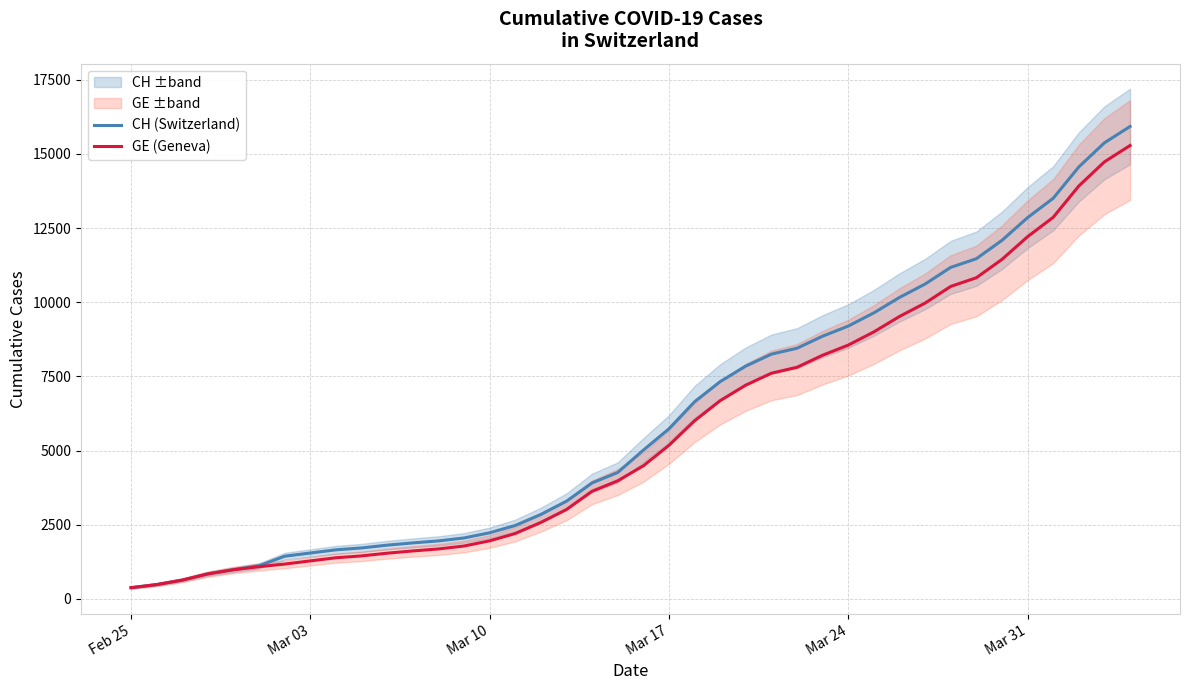

What is the maximum value for CH (Switzerland)?

15926